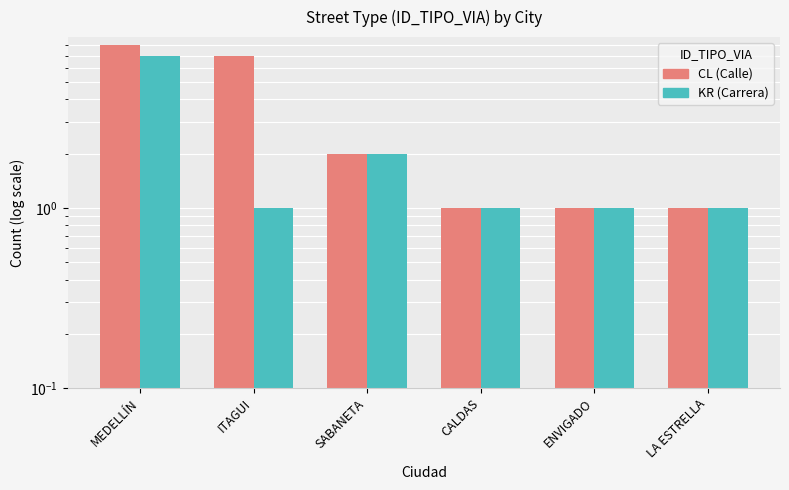

How many KR (Carrera) values are between 1 and 2?

5